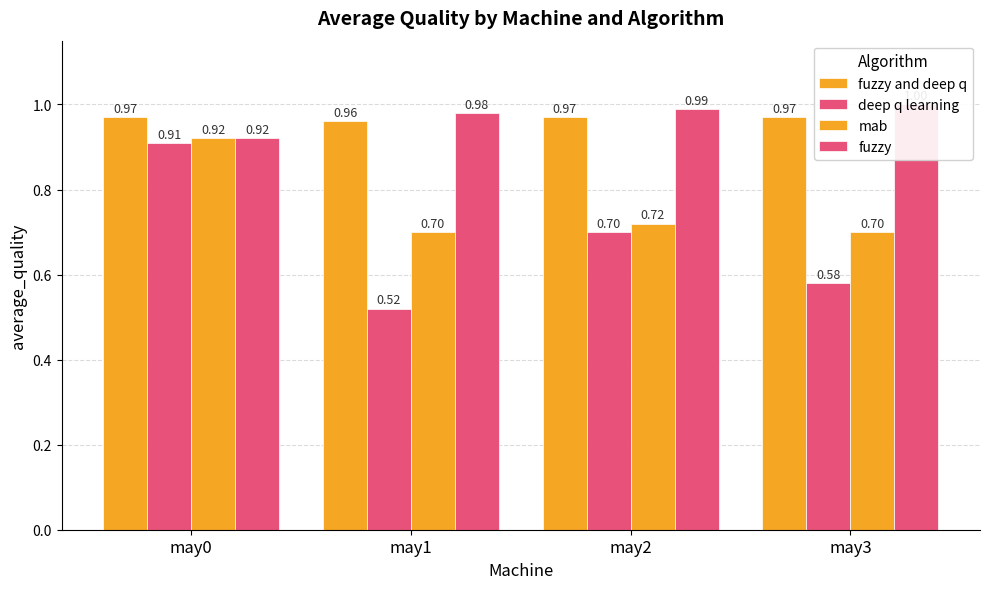

What is the difference between the maximum and minimum values in the fuzzy series?

0.1